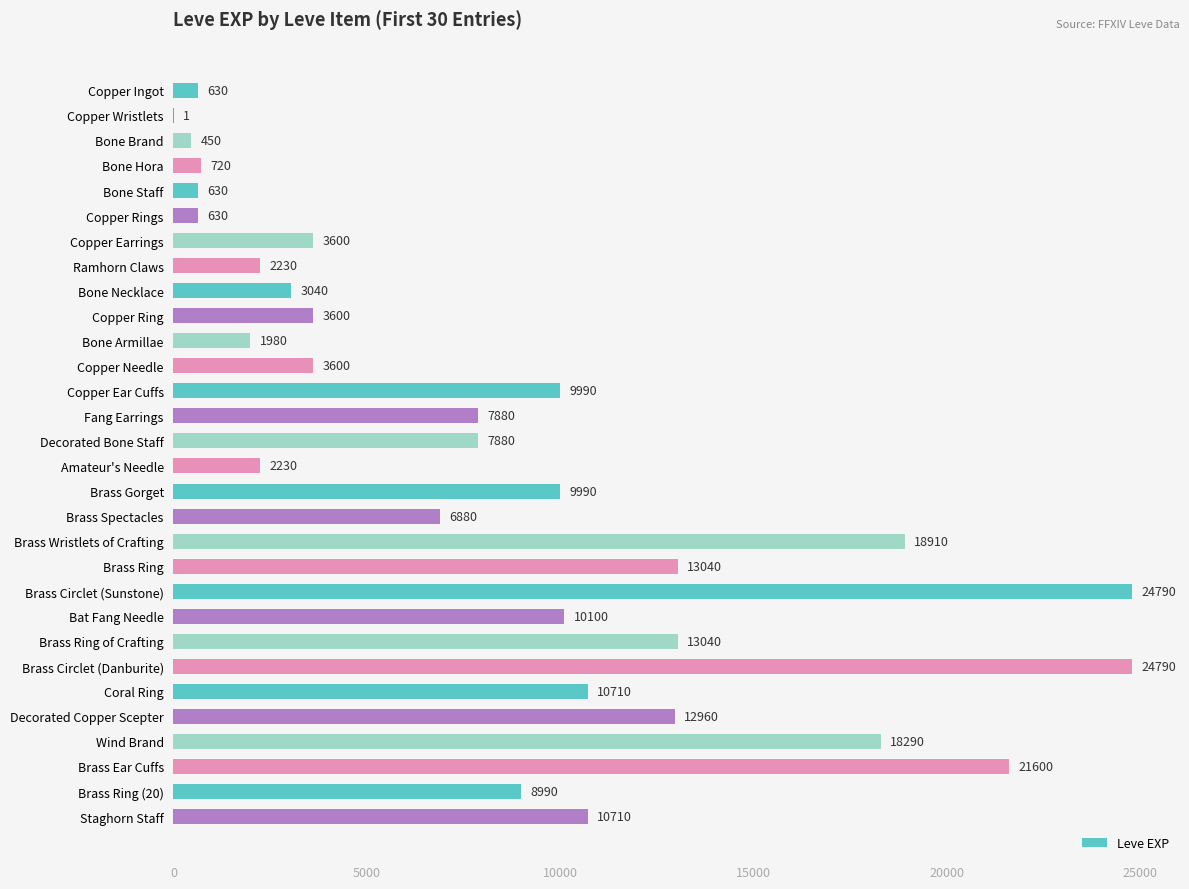

Where is the data nearest to the value 12395?

Decorated Copper Scepter